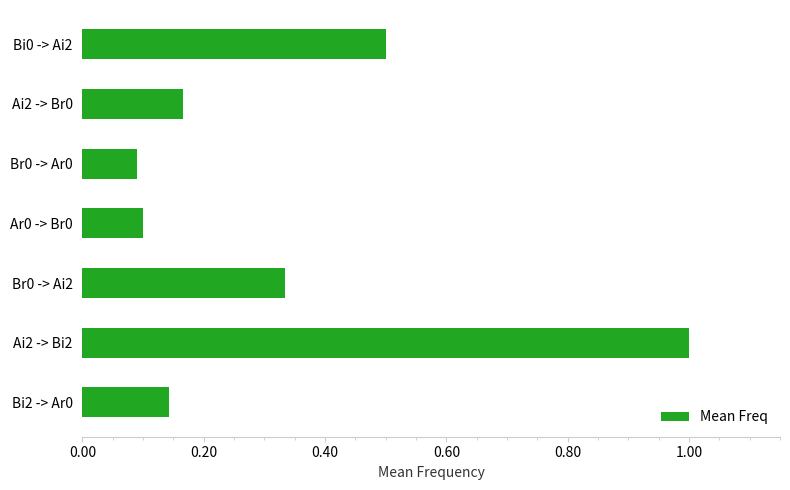

Which label corresponds to the largest value in the chart?

Ai2 -> Bi2